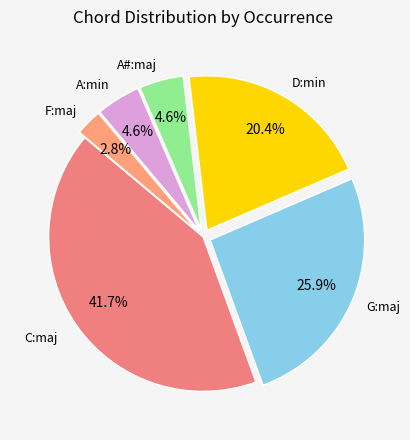

Which category has the smallest portion of the pie?

F:maj